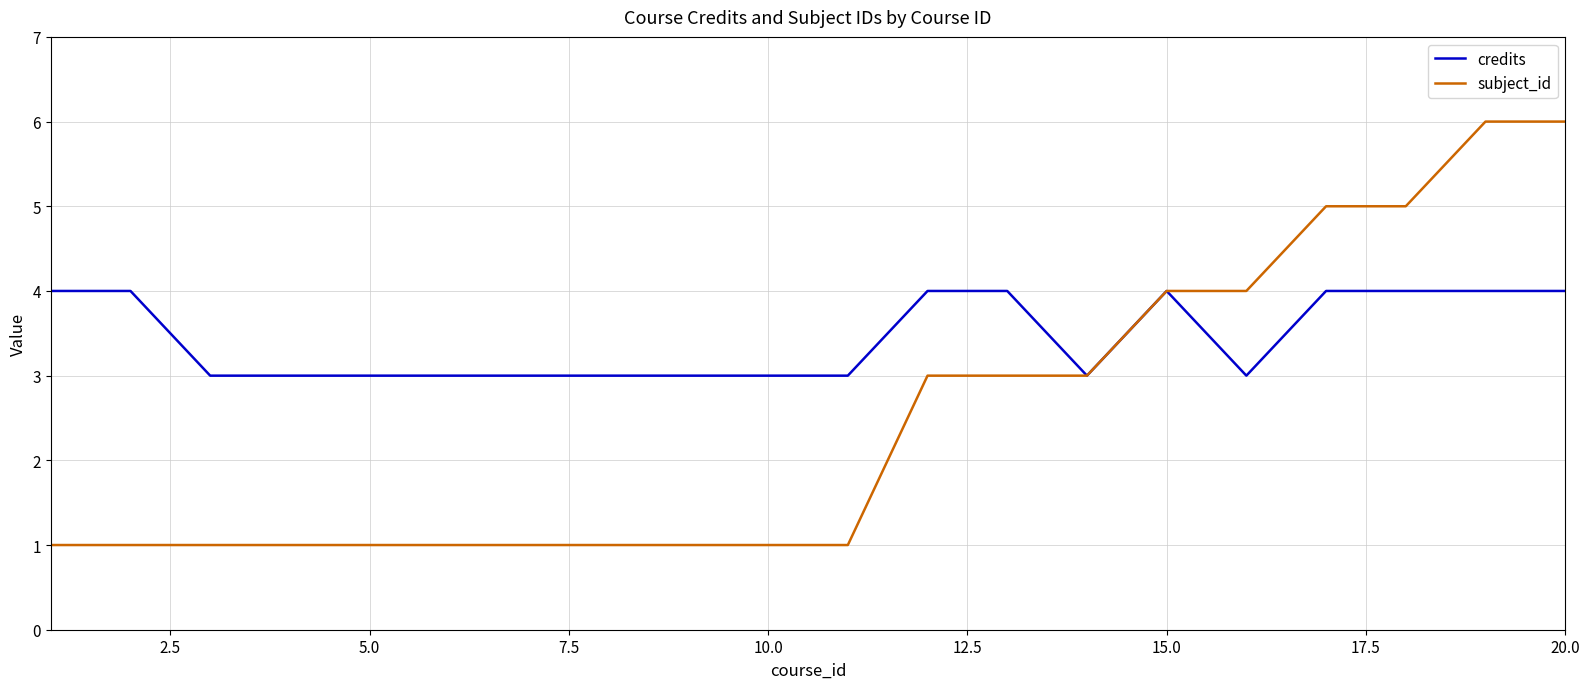

Which series has the largest total across all categories?

credits